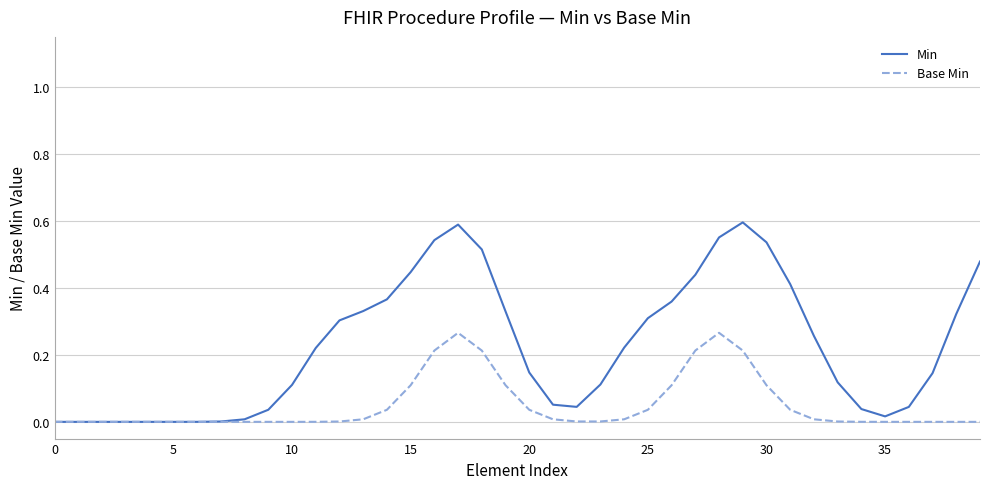

How many distinct data groups are displayed?

2